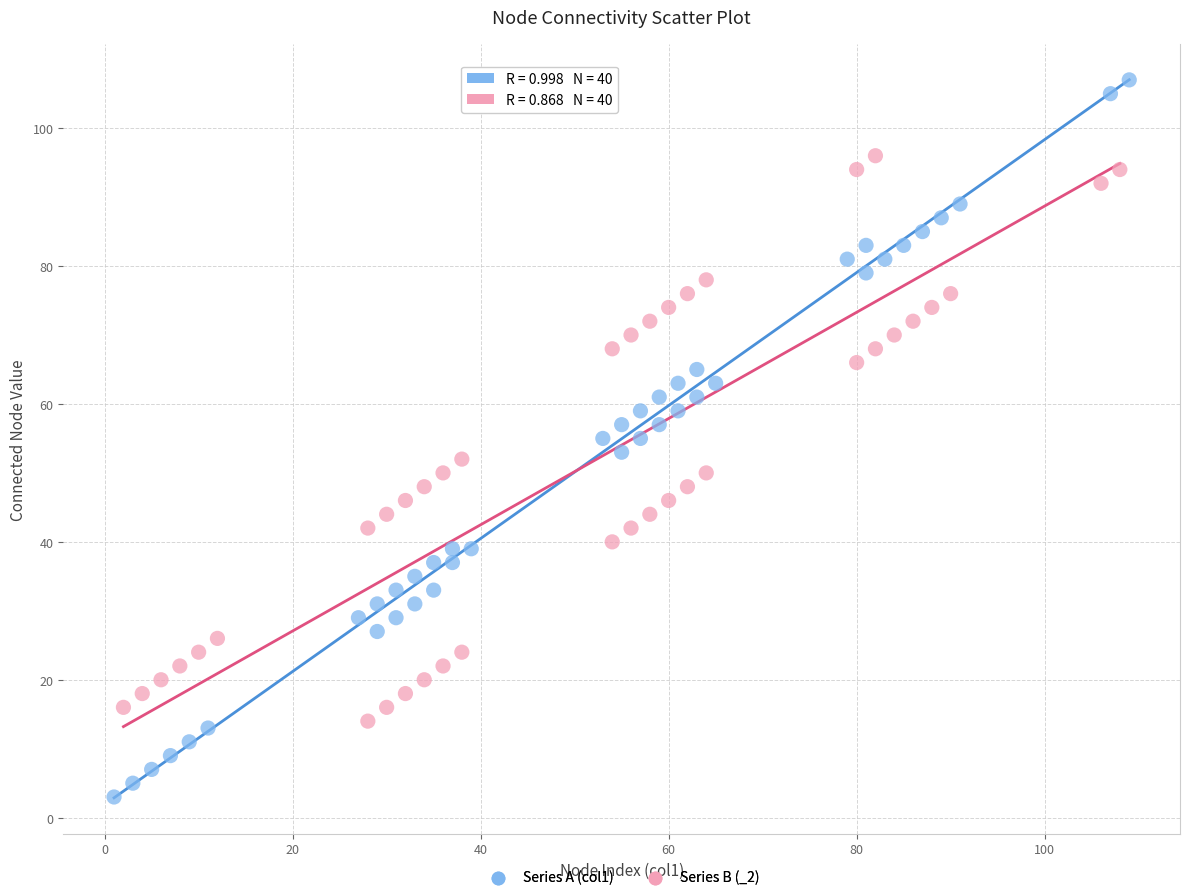

Which series reaches the minimum Y coordinate?

Series A (col1)